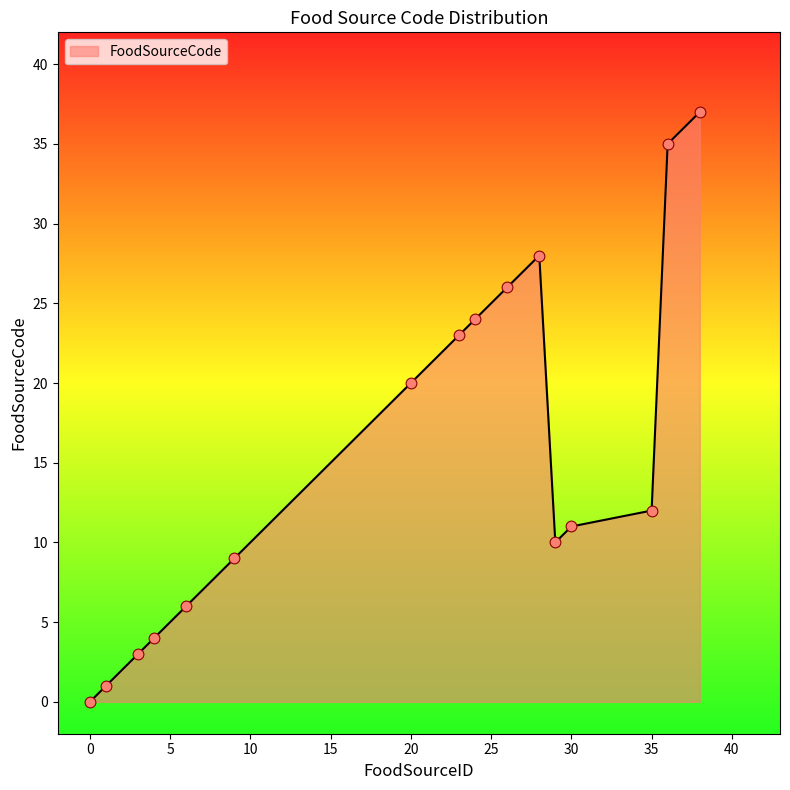

What is the difference between the maximum and minimum values?

37